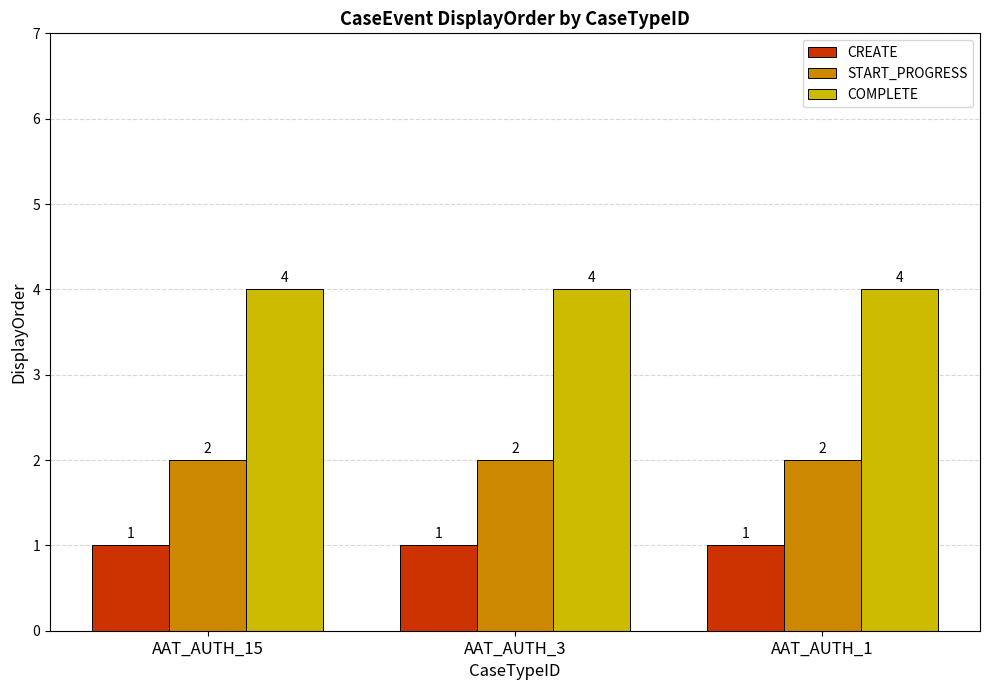

What are all the series names shown in the legend?

CREATE, START_PROGRESS, COMPLETE